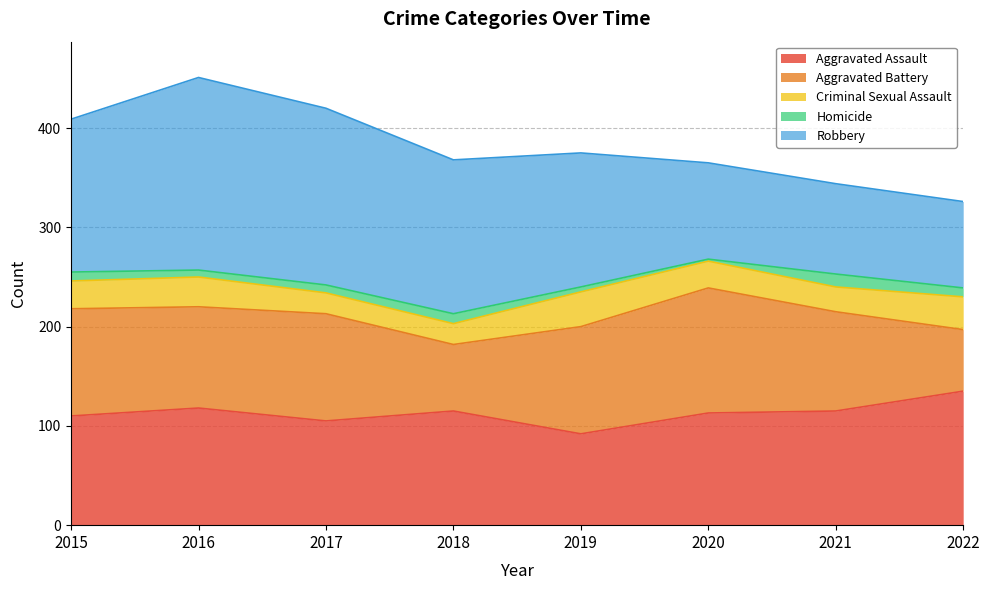

How many data points does each series have?

8